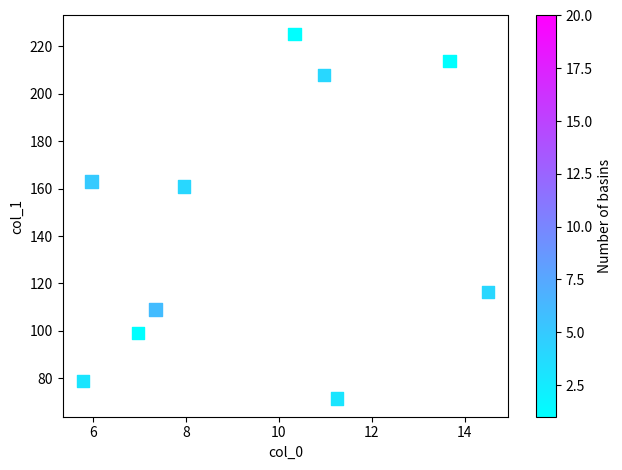

What is the average X value?

9.5